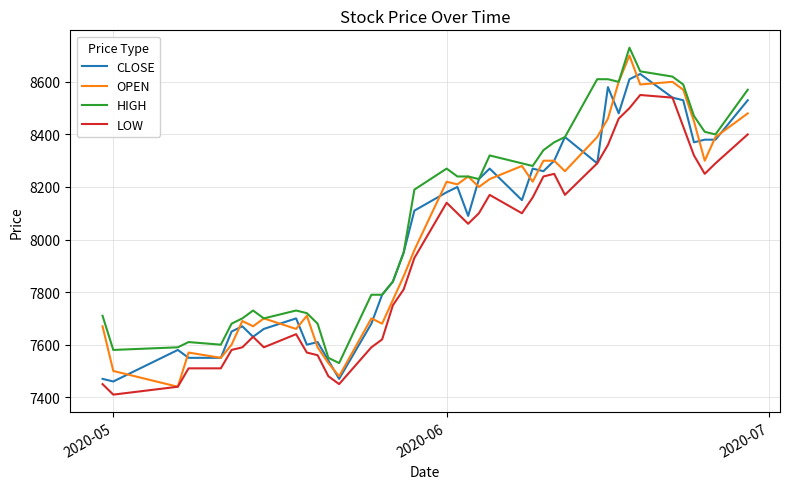

True or false: LOW and HIGH cross at least once.

False